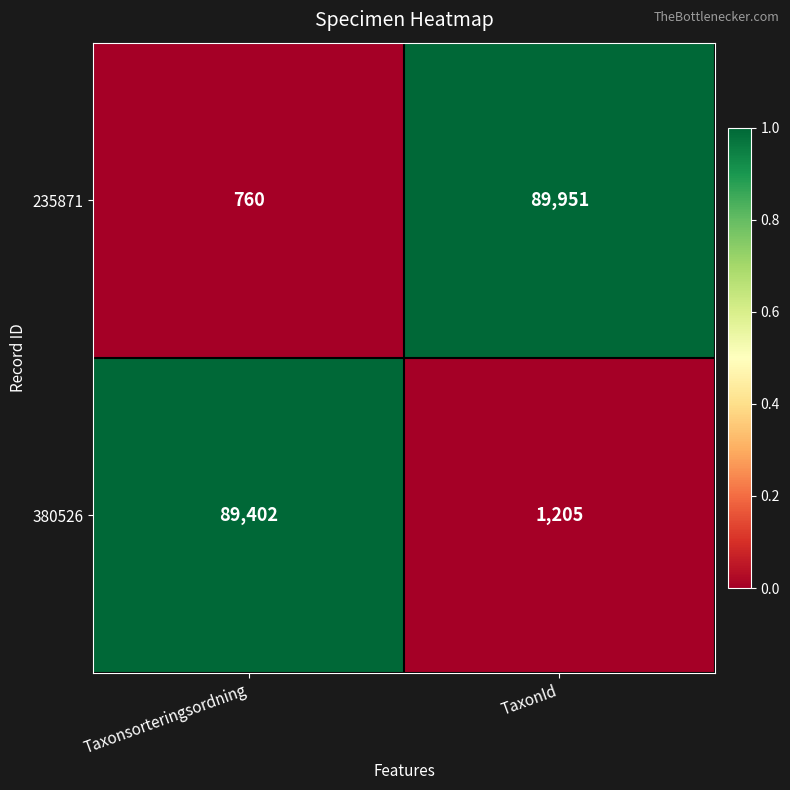

List the series in order of their peak value, highest first.

235871, 380526